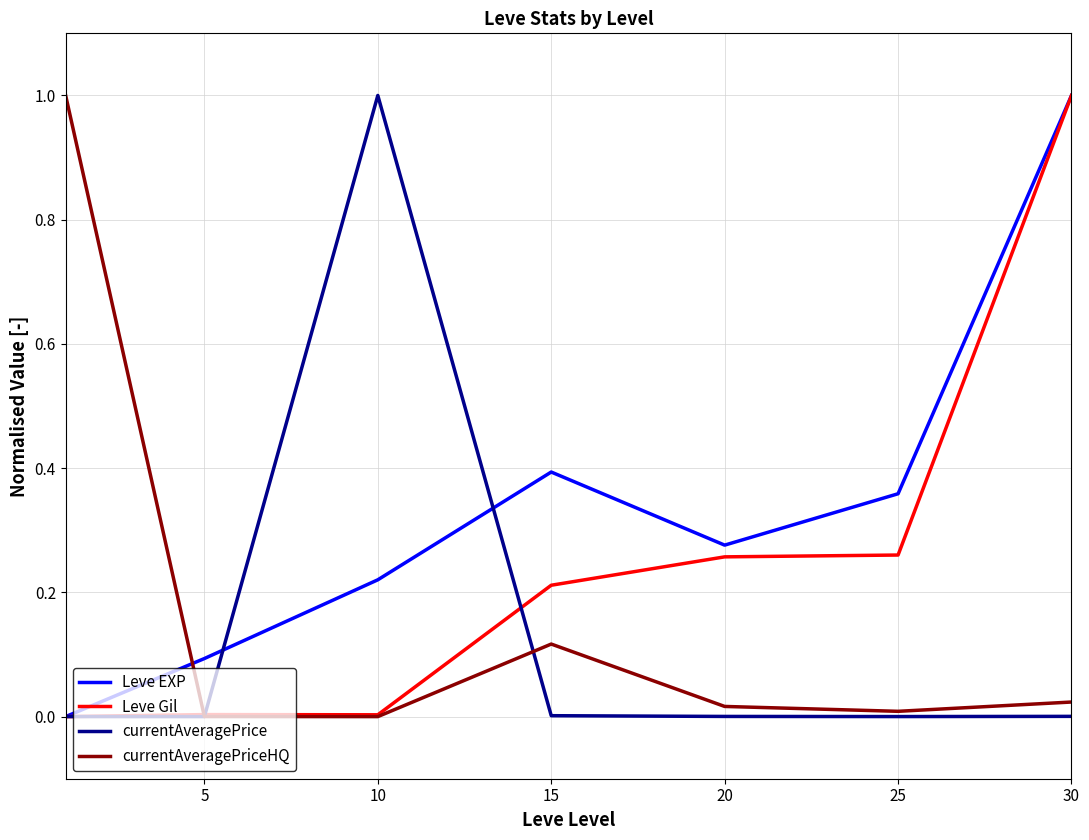

Does the chart have visible grid lines?

Yes